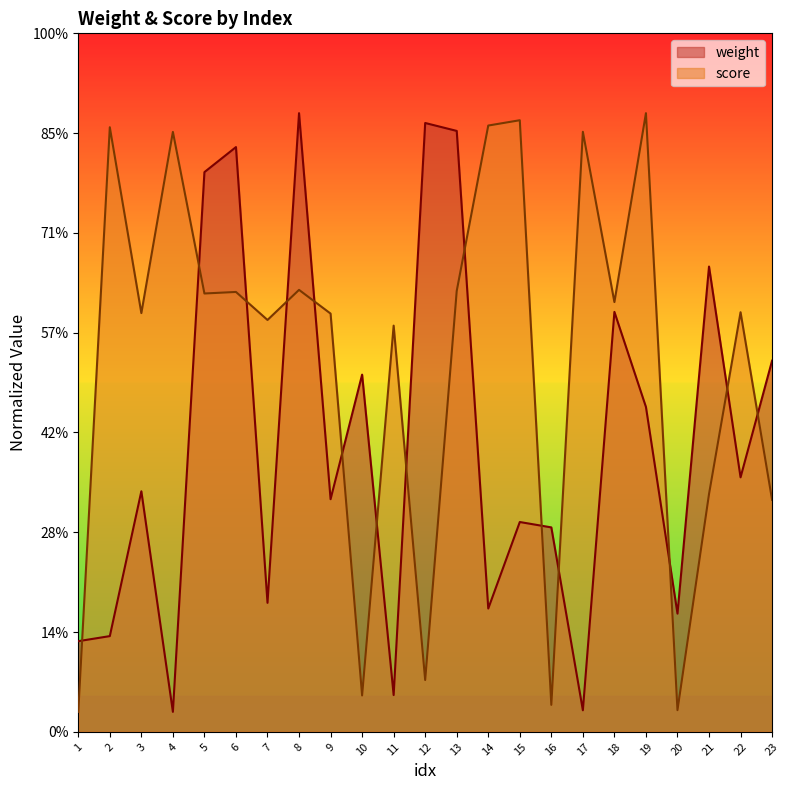

Does the chart display data point markers on the line(s)?

No